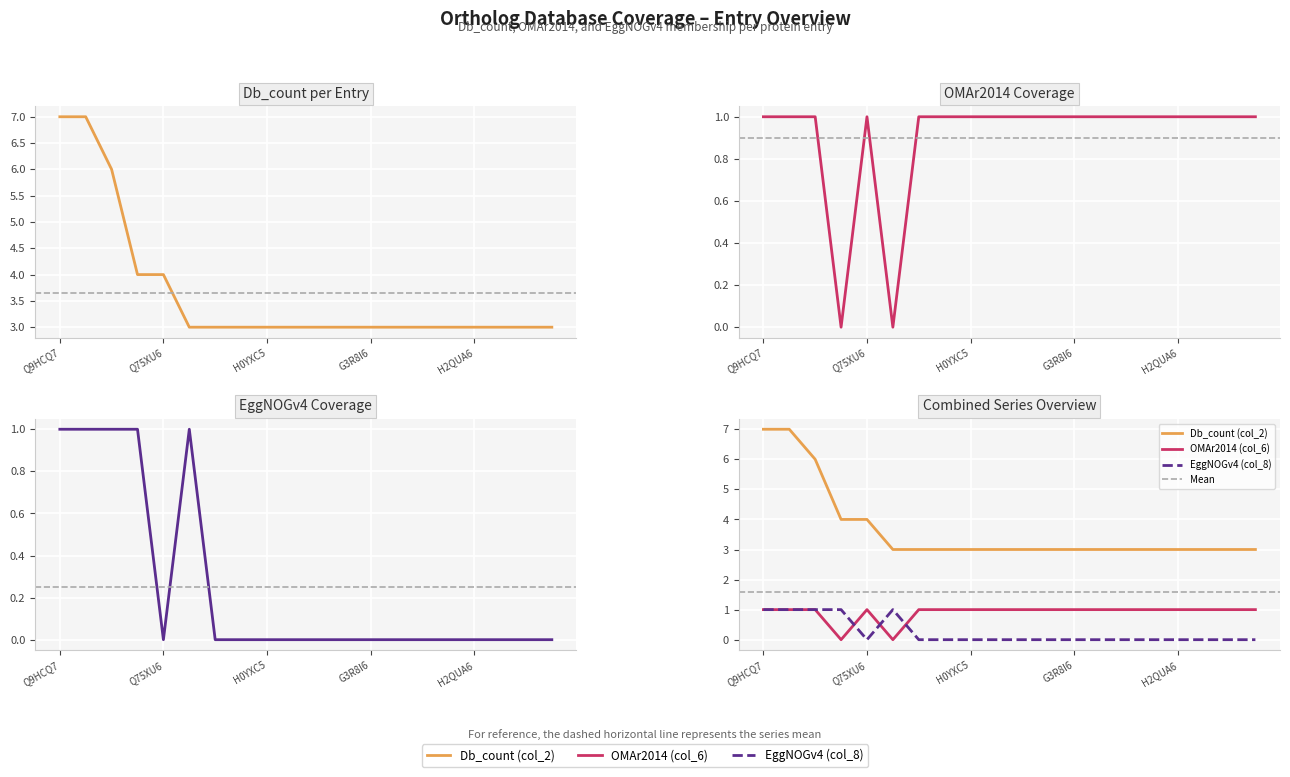

How many positive values does the EggNOGv4 (col_8) series have?

5